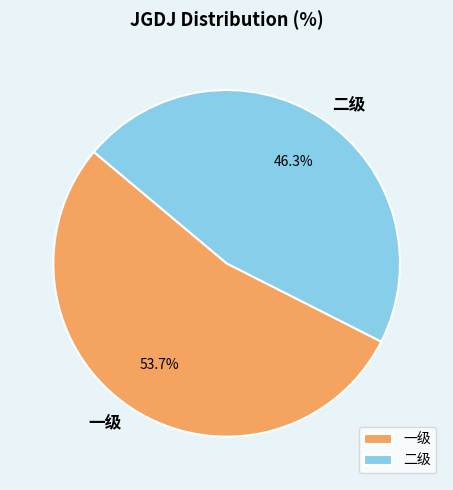

To the nearest percent, what percentage of the pie is 二级?

46%